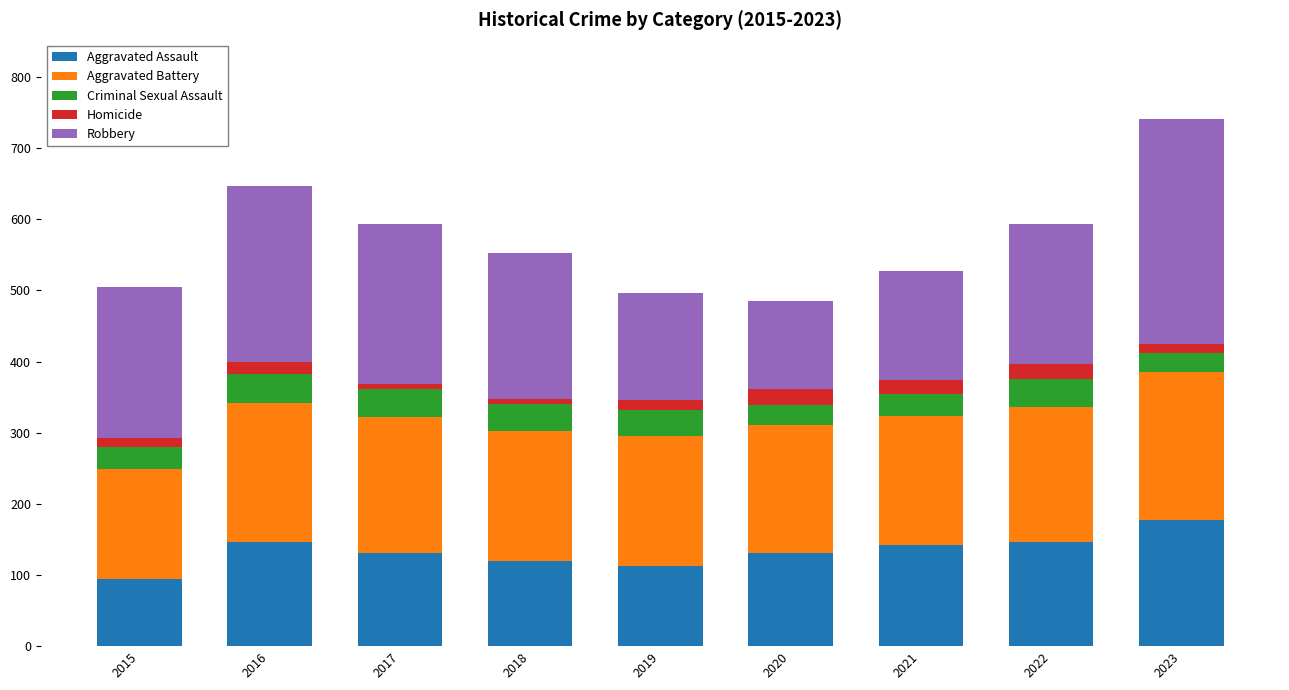

What is the total value across all series at 2021?

527